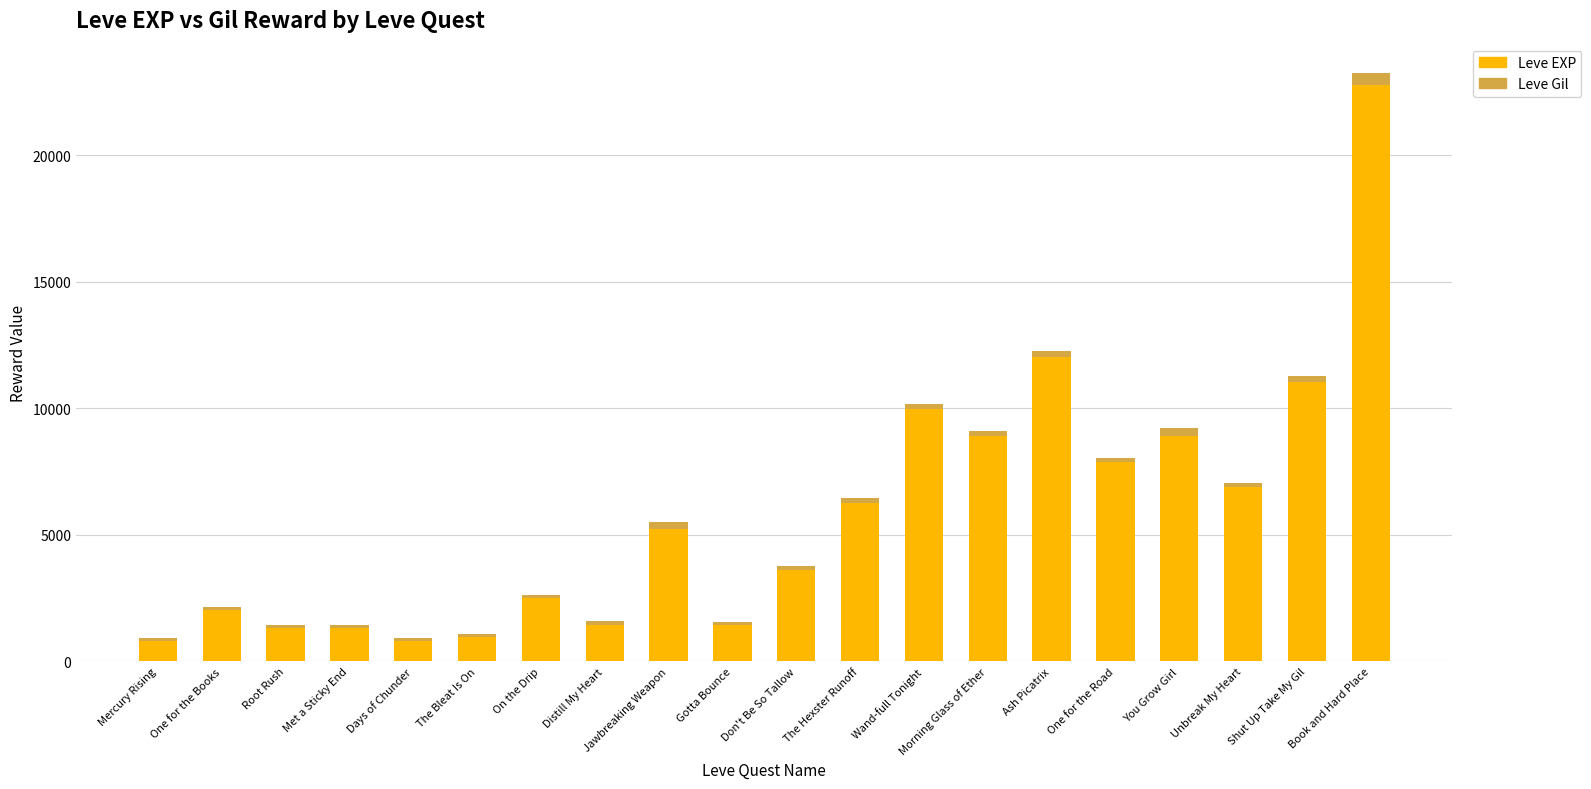

What is the minimum value for Leve EXP?

800